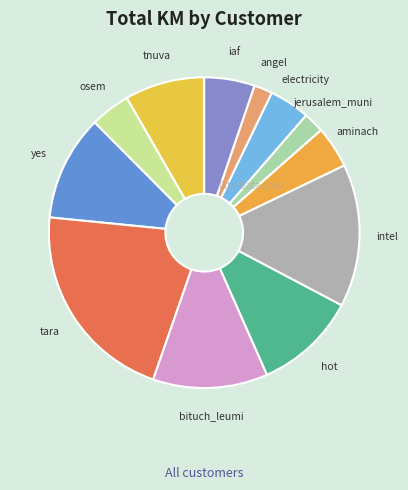

What is the largest slice in the pie chart?

tara